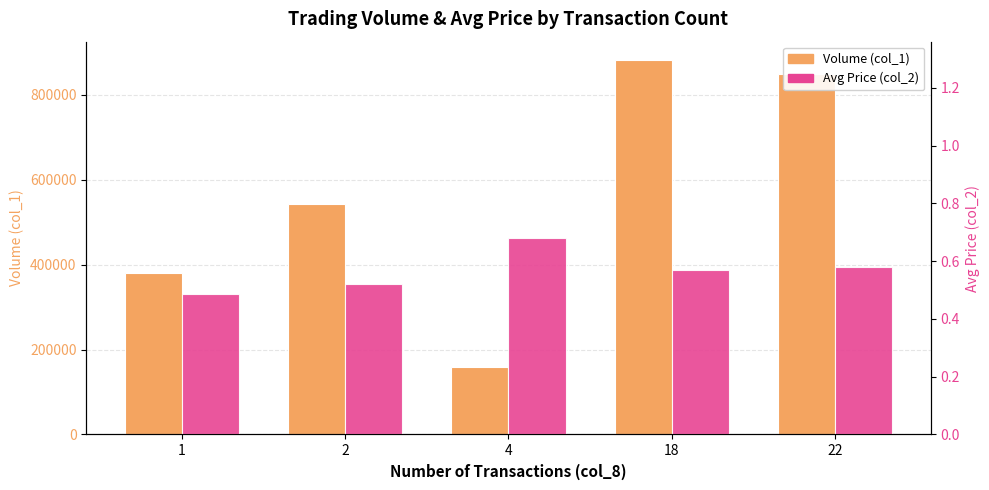

What is the value of the Avg Price (col_2) bar at the 4th from the left?

0.6